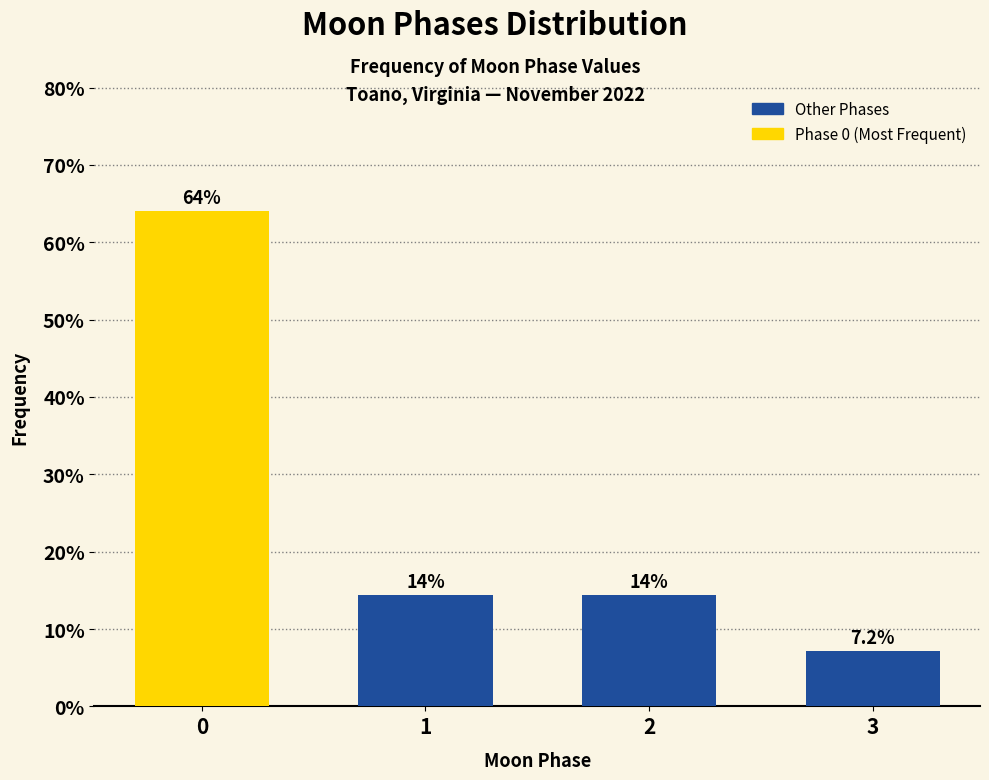

Reading left to right, list all the values displayed in this chart.

64.1	14.4	14.4	7.2